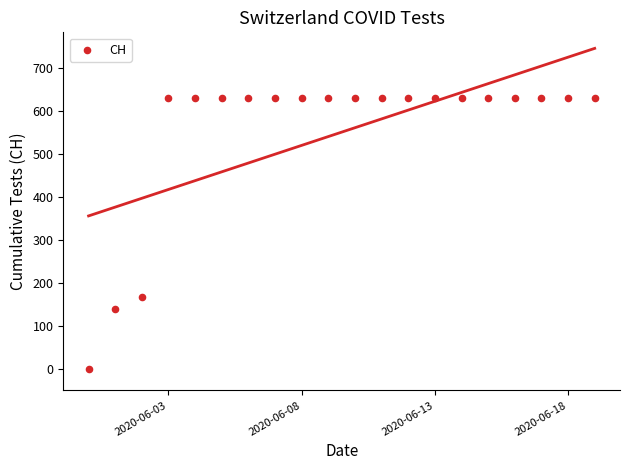

What Y value in the scatter plot is closest to 315?

167